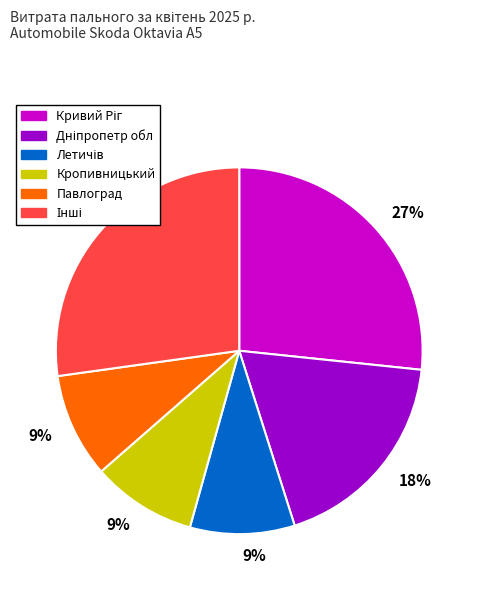

To the nearest percent, what percentage of the pie is Павлоград?

9%